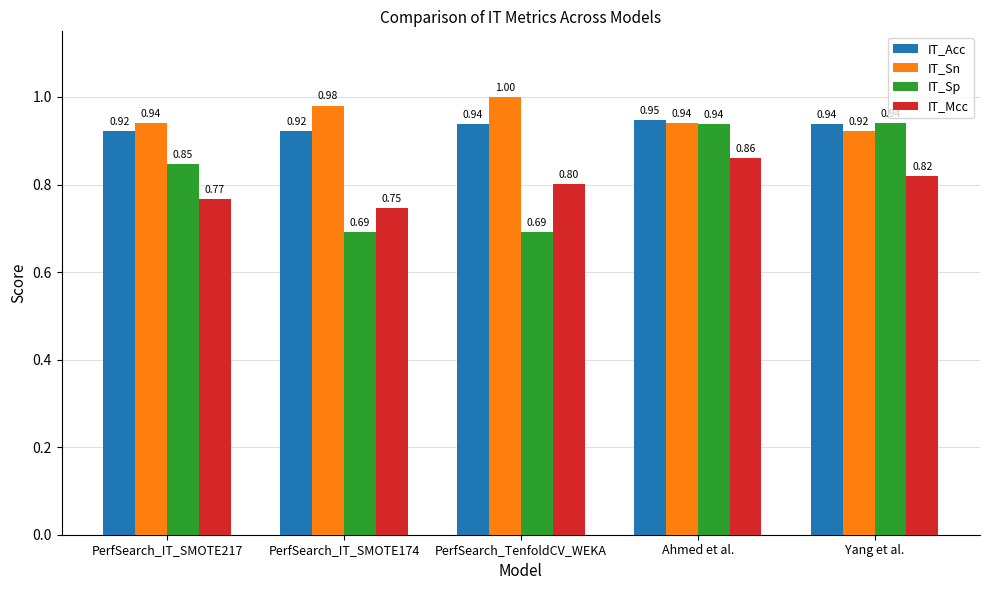

What position from the right is PerfSearch_TenfoldCV_WEKA?

3